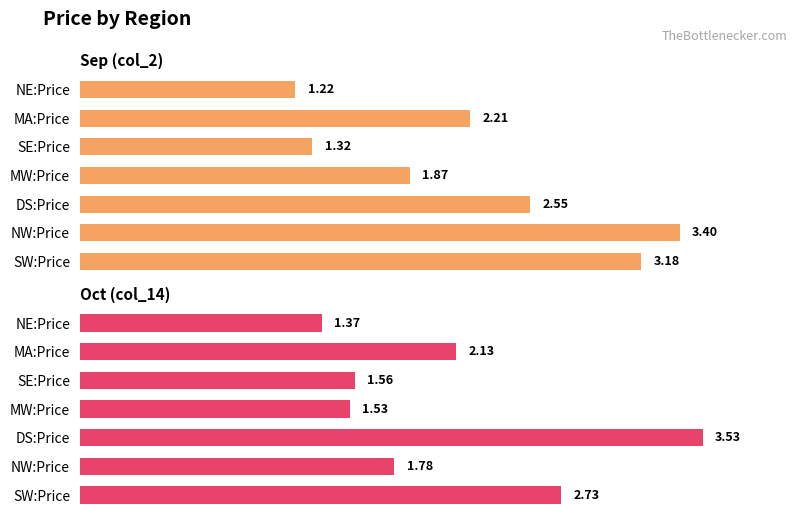

What is the difference between the maximum and minimum values in the Oct (col_14) series?

2.2